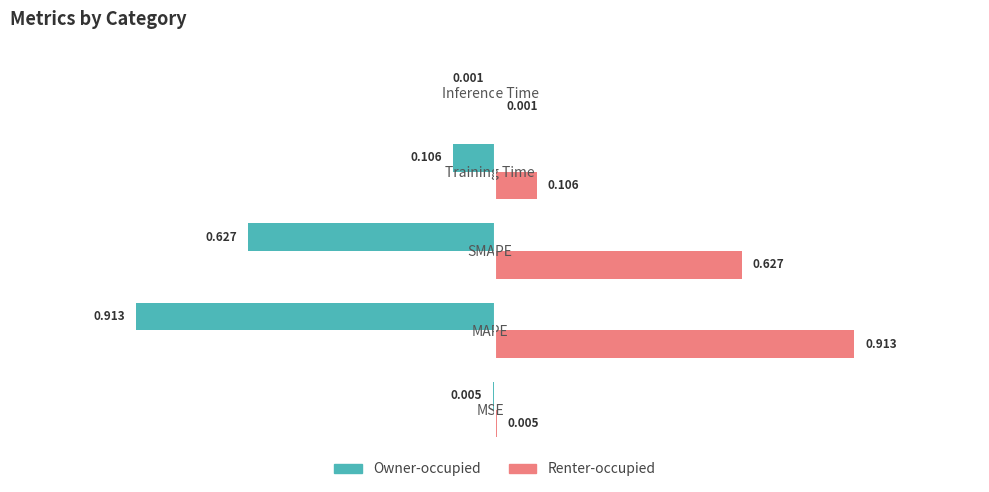

Is the value of Renter-occupied at MAPE greater than the value of Owner-occupied at MAPE?

Yes